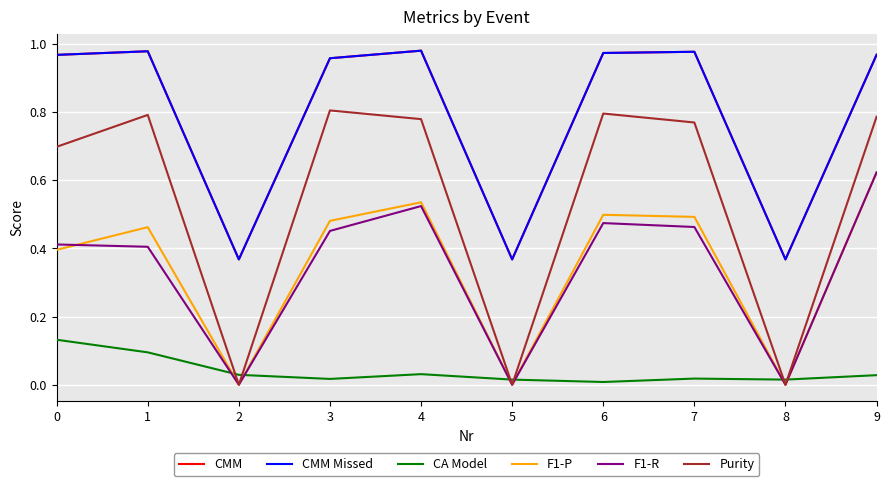

Does the chart have visible grid lines?

Yes